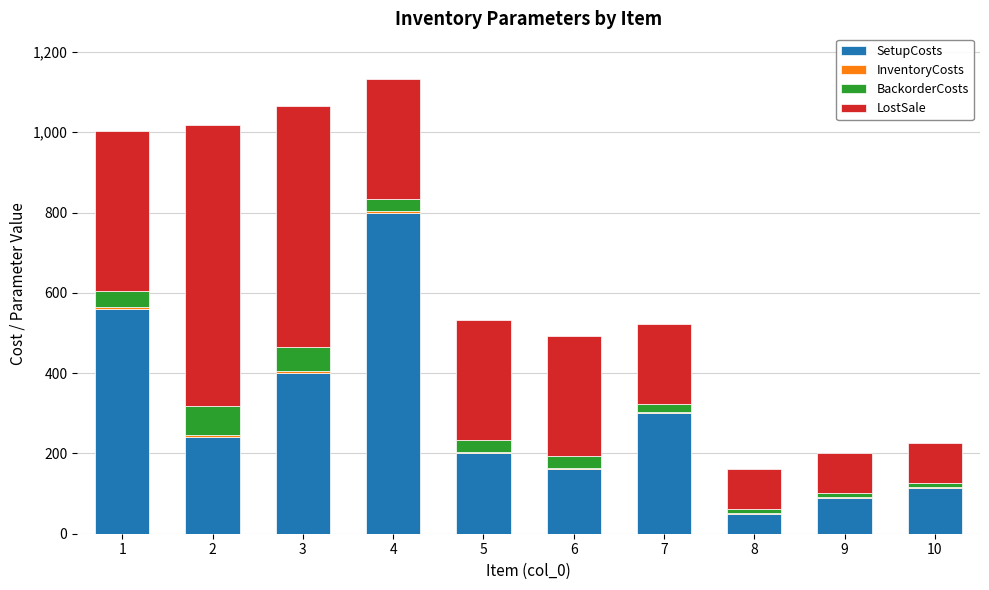

How many distinct data groups are displayed?

4